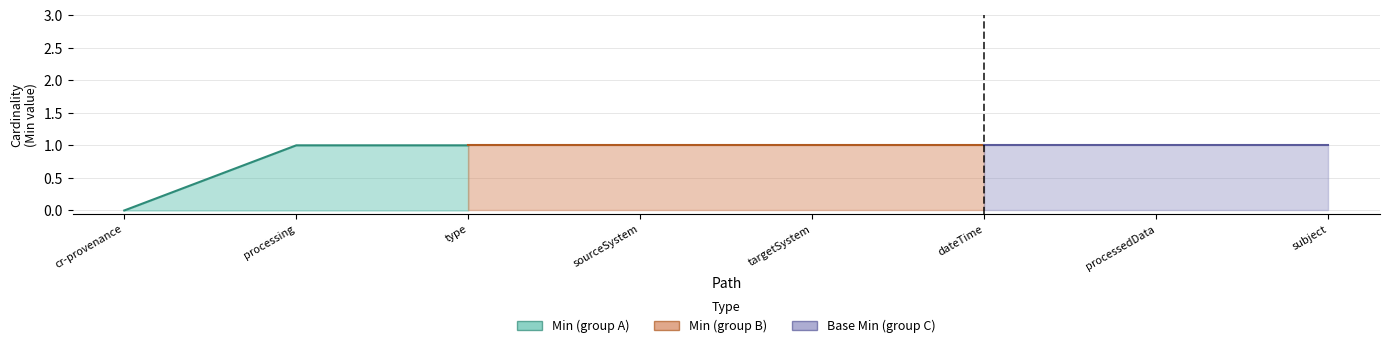

How many categories are shown in the chart?

8